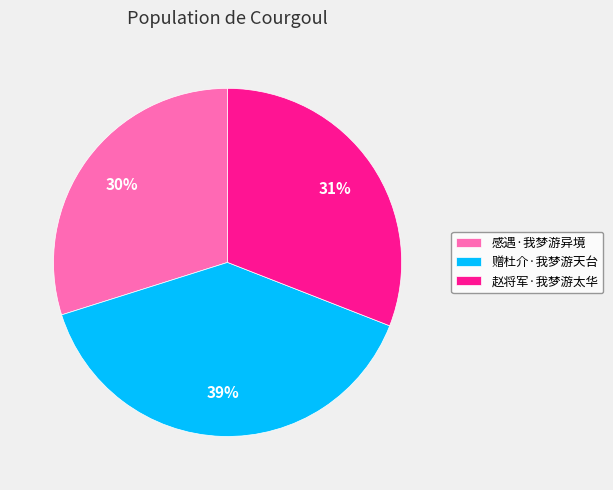

Rank the categories by value from lowest to highest.

感遇·我梦游异境, 赵将军·我梦游太华, 赠杜介·我梦游天台